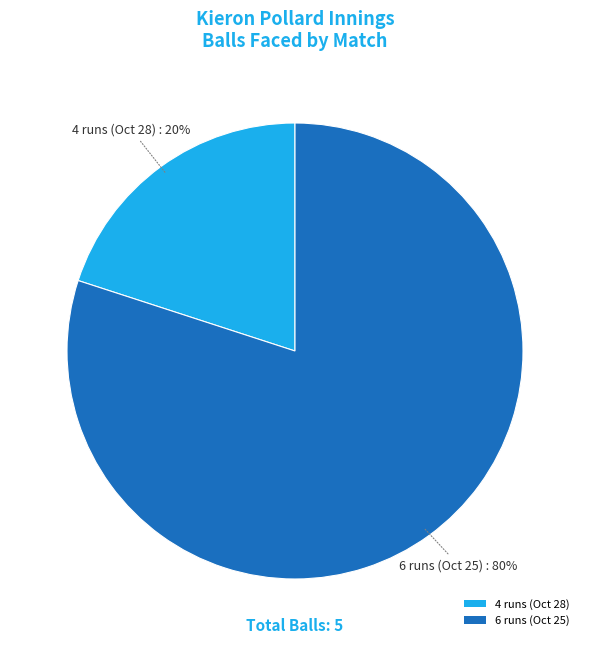

To the nearest percent, what portion does 4 runs (Oct 28) represent?

20%